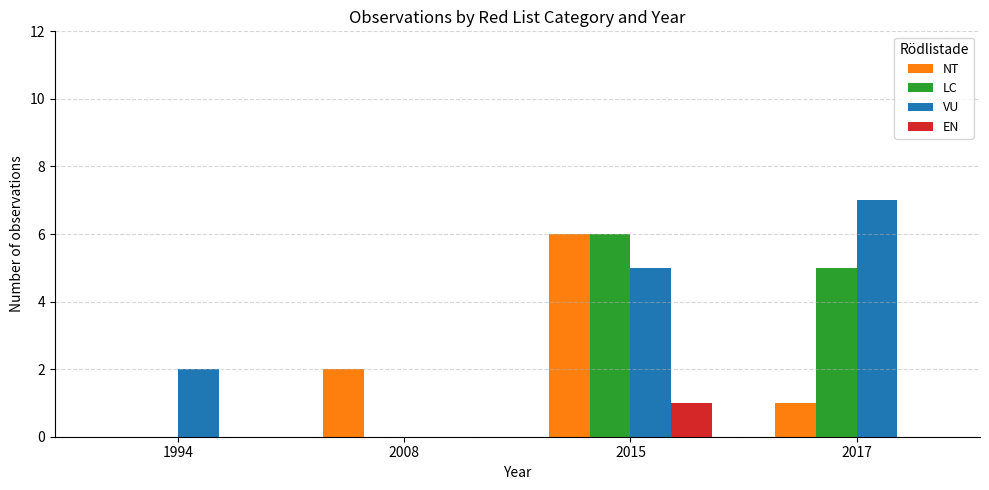

At which label does NT reach its peak?

2015